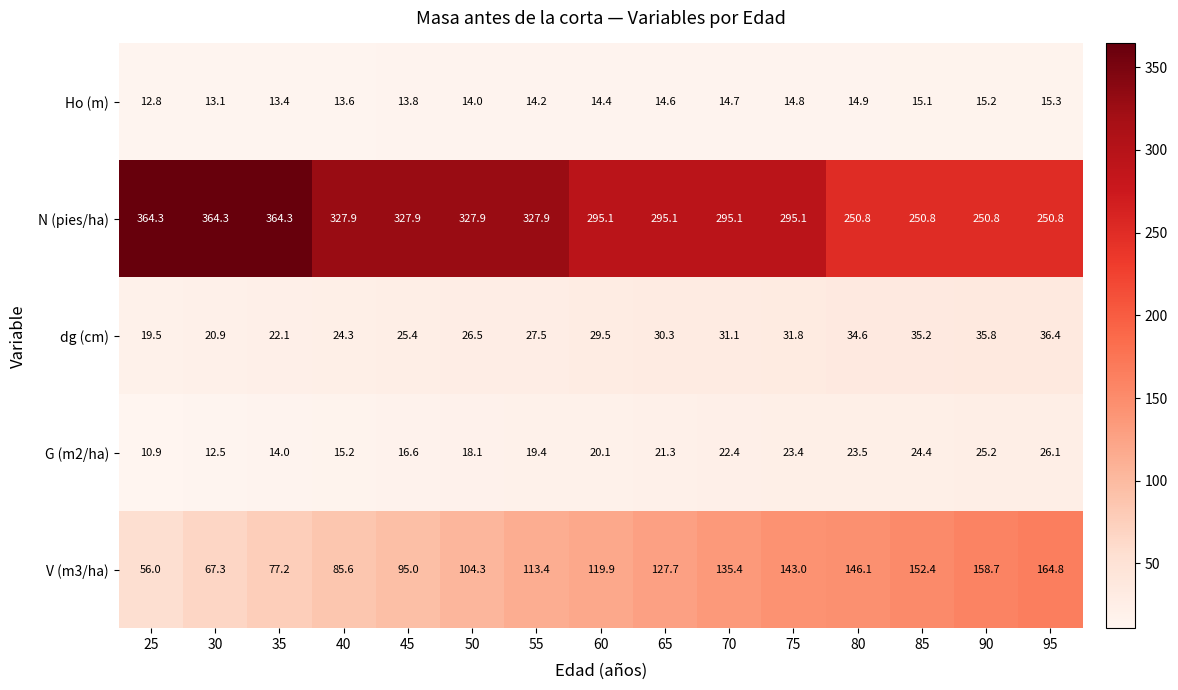

Between 40 and 80, which series saw the biggest shift?

N (pies/ha)